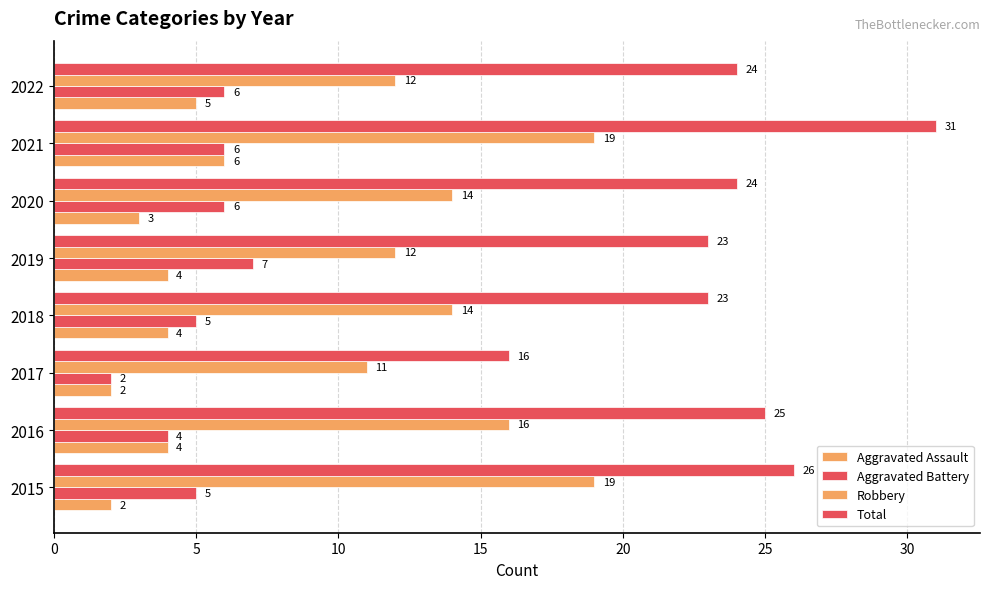

Which series has the widest spread of values?

Total